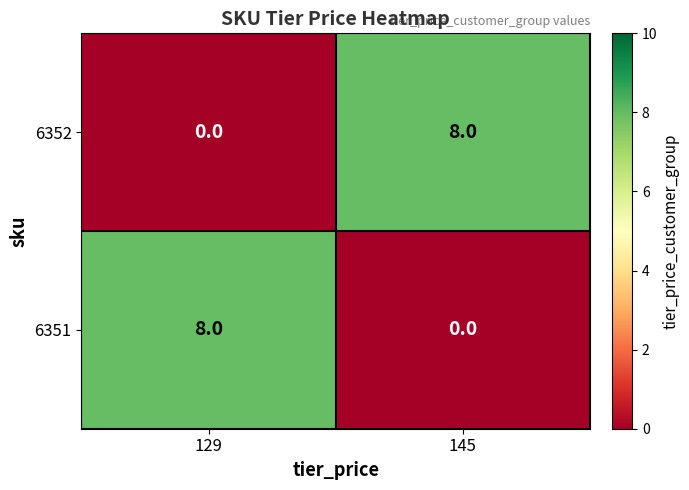

Is the value of 6351 at 145 greater than the value of 6352 at 145?

No